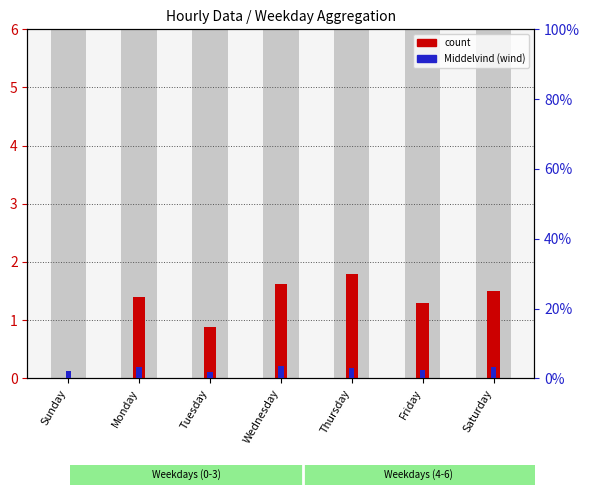

What is the maximum value for Middelvind (wind)?

3.6